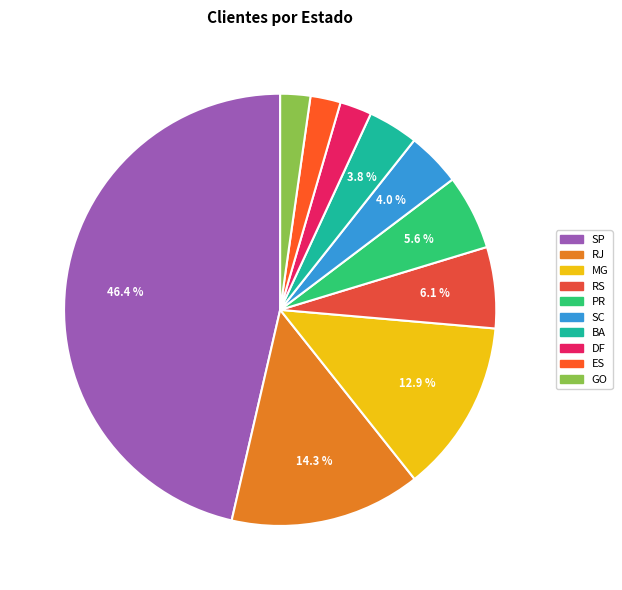

Which slice is the largest?

SP